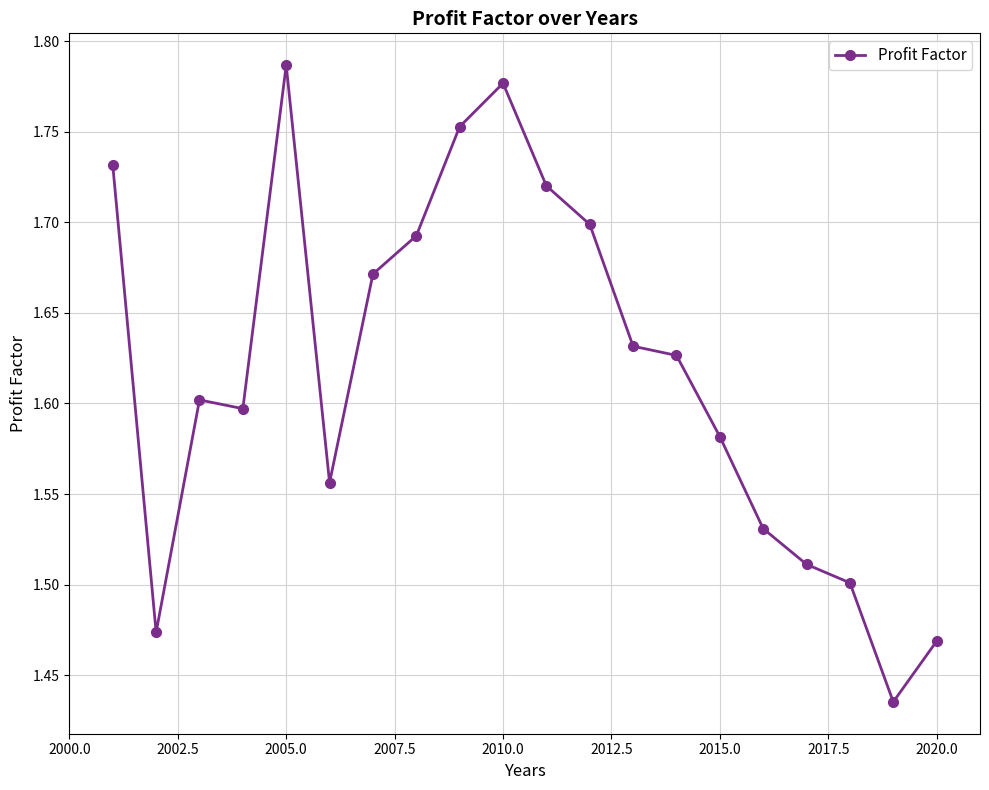

What is the difference between the maximum and minimum values?

0.4